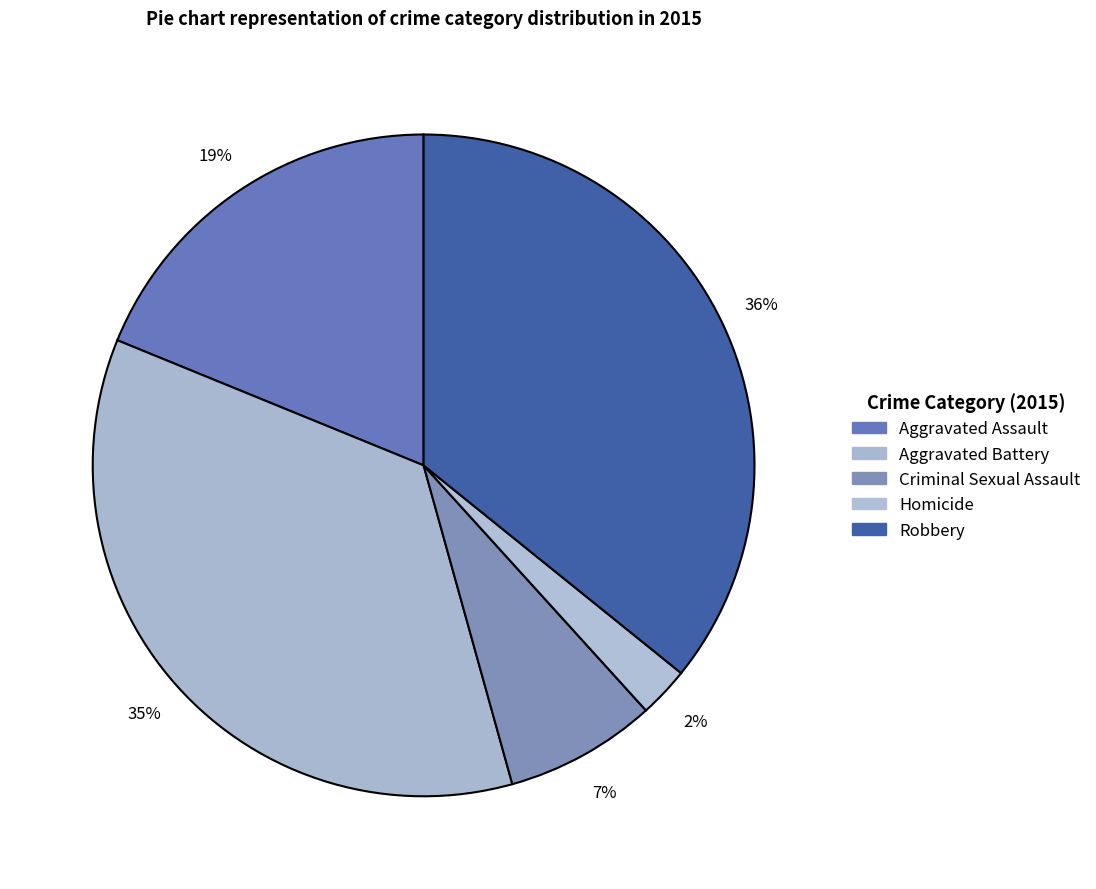

What percentage is the Aggravated Assault slice, to the nearest percent?

19%